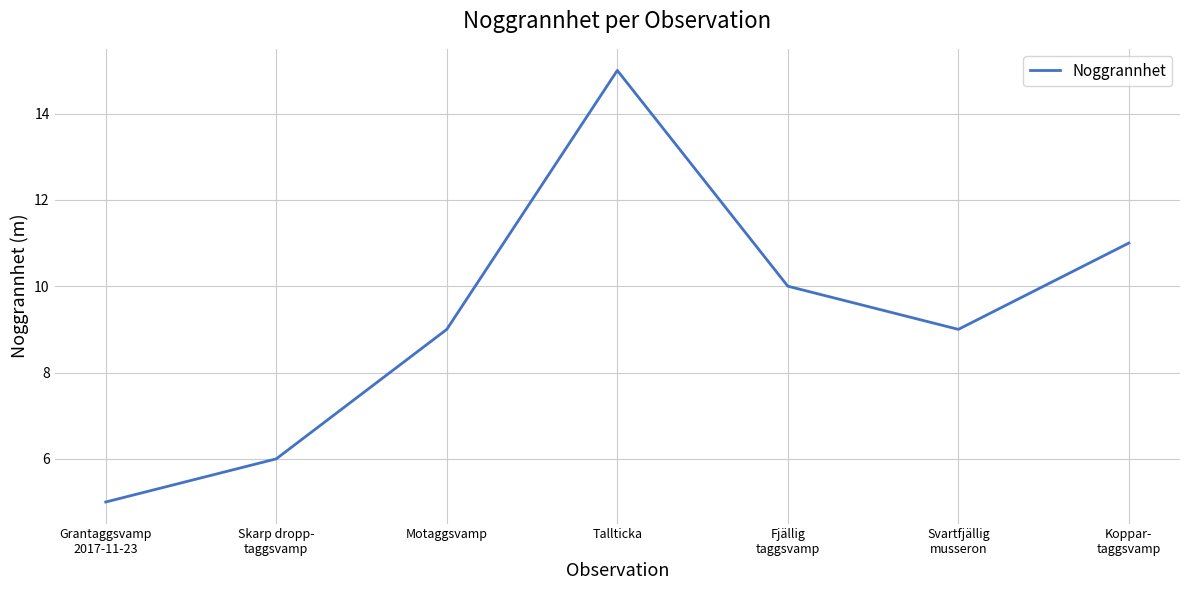

How many lines are shown in the chart?

1